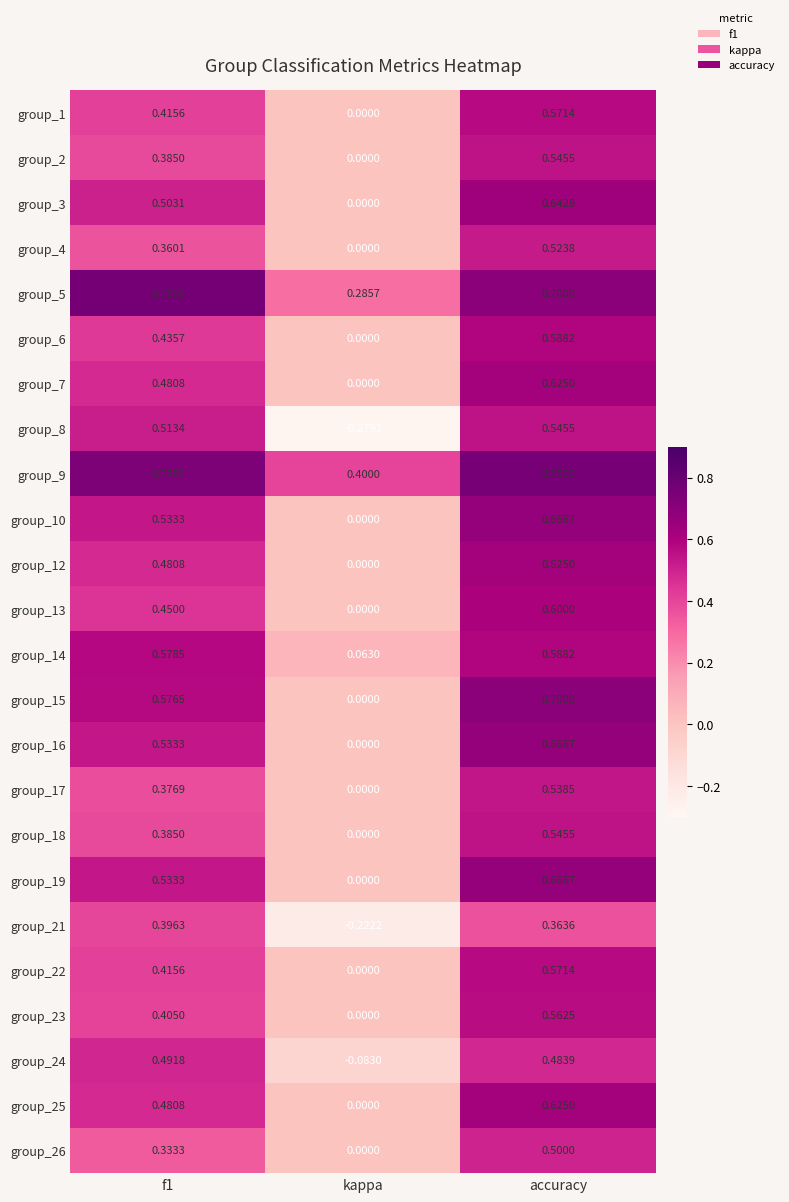

What is the difference between the highest and lowest values at kappa?

0.7